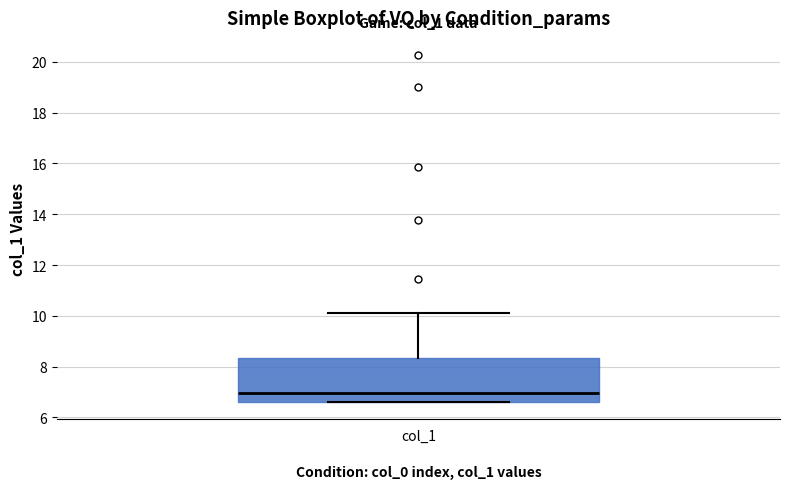

Read this box plot against the y-axis: the position of the median line, the range covered by the box, and the ends of both whiskers. The values are not printed on the chart, so give them approximately, as read against the axis.

median 7.0, box 6.6 to 8.4, whiskers 6.6 to 10.2